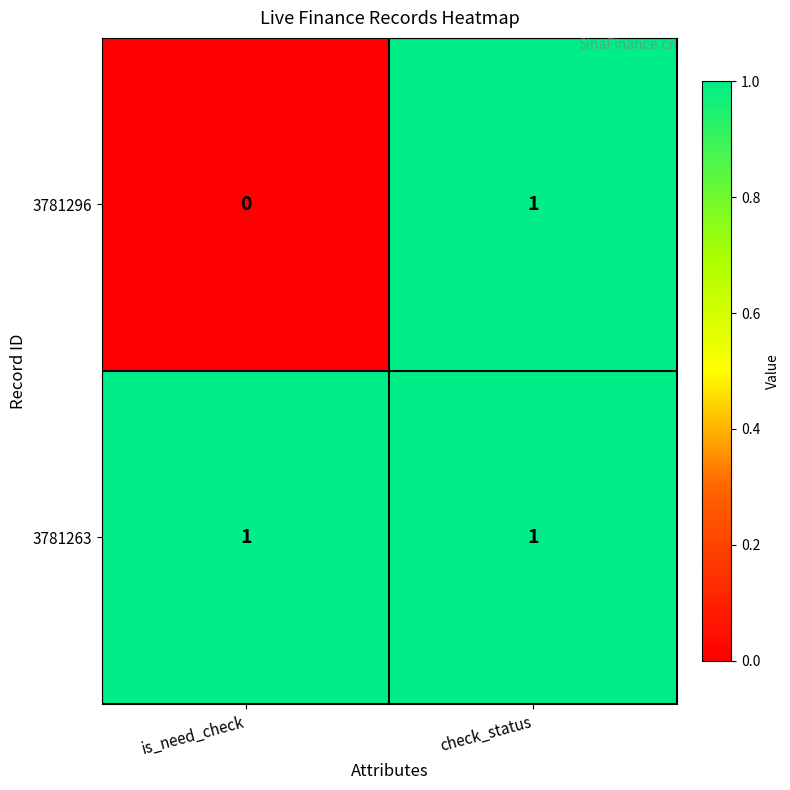

At which category is the sum across all series the highest?

check_status